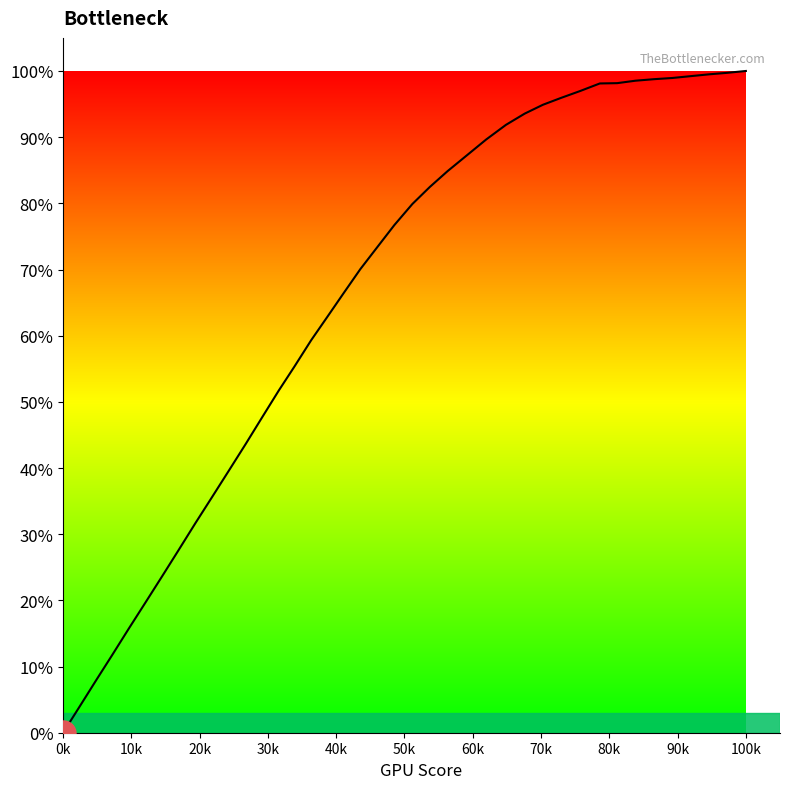

How many lines are shown in the chart?

1